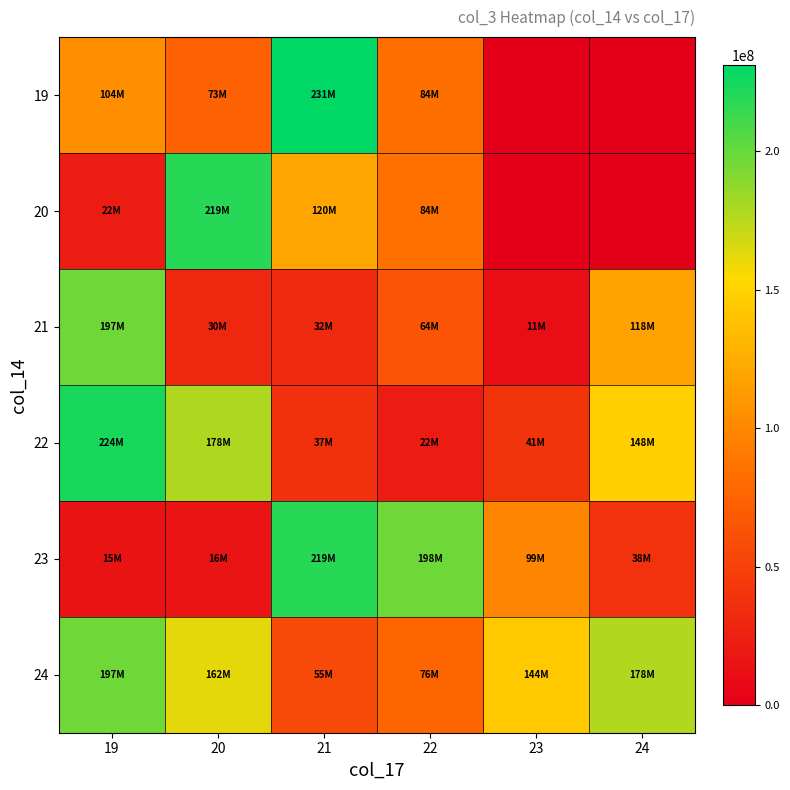

Count the number of categories in the chart.

6